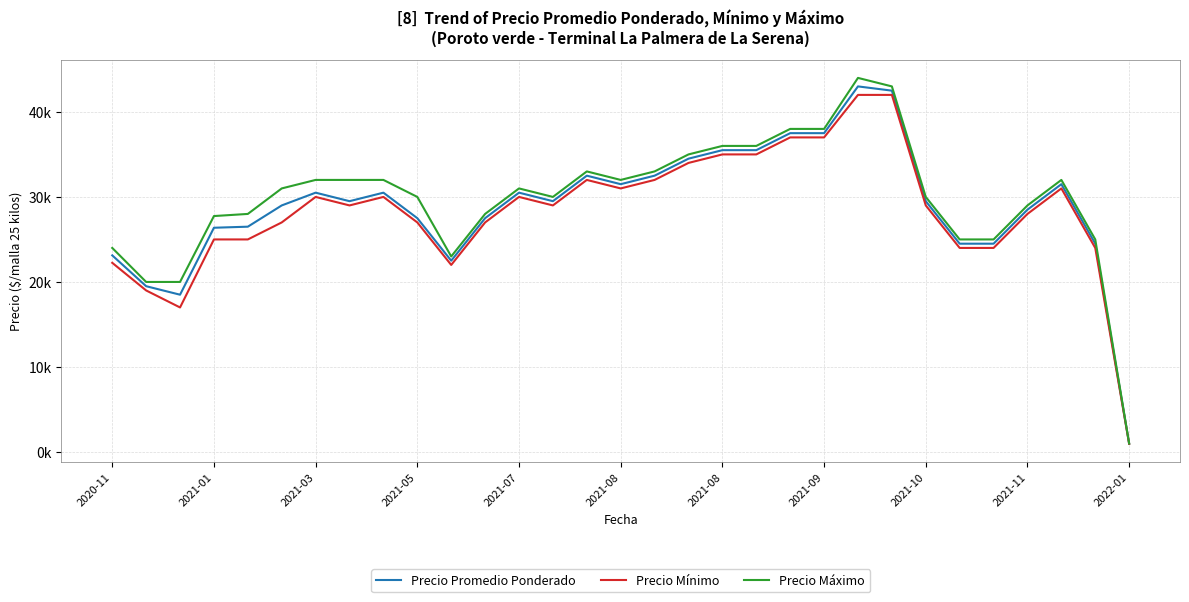

What is the sum of all Precio Mínimo values?

877210